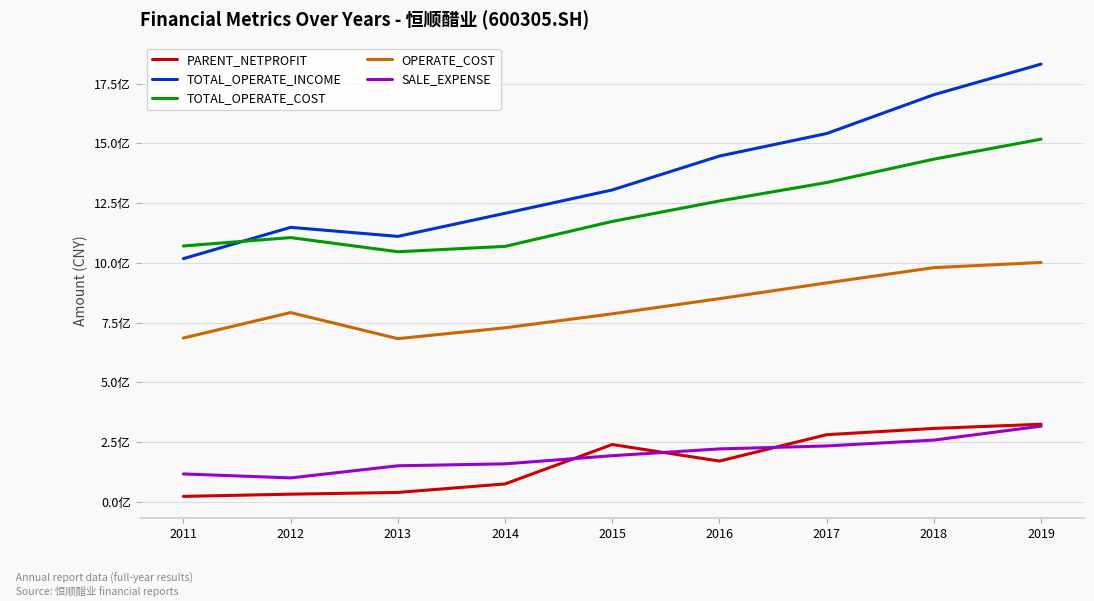

Which has a higher value, 2016 or 2018?

2018